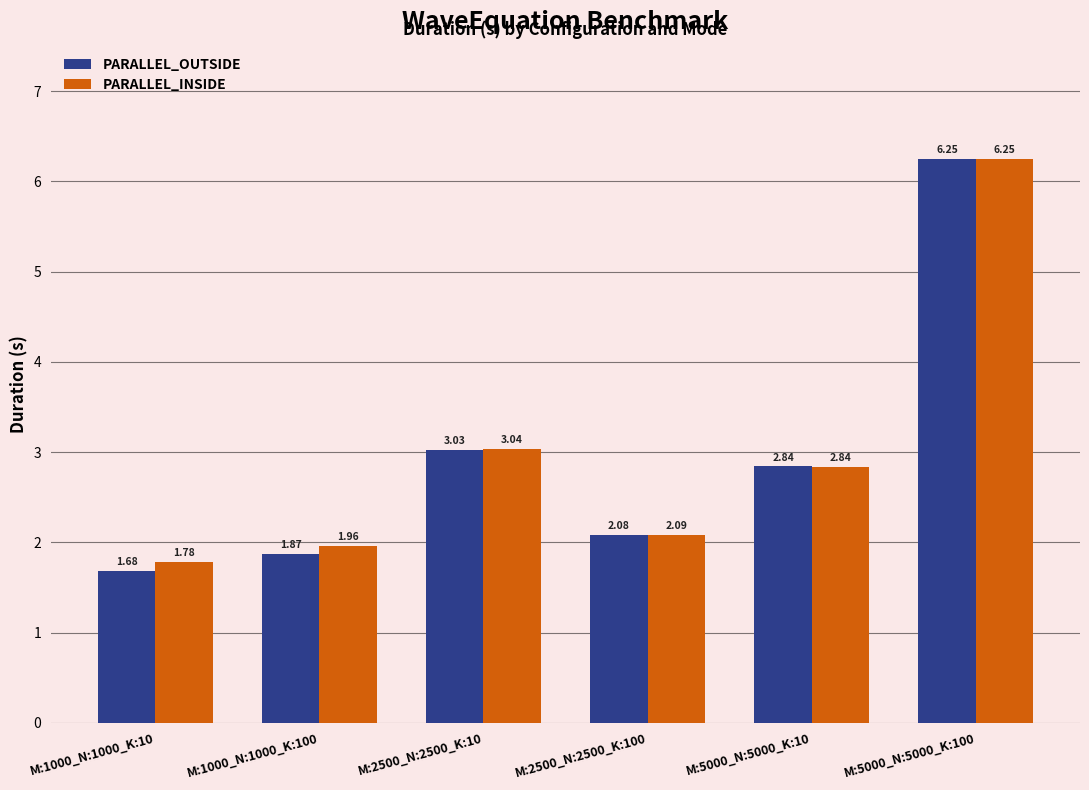

Which series has the largest total across all categories?

PARALLEL_INSIDE